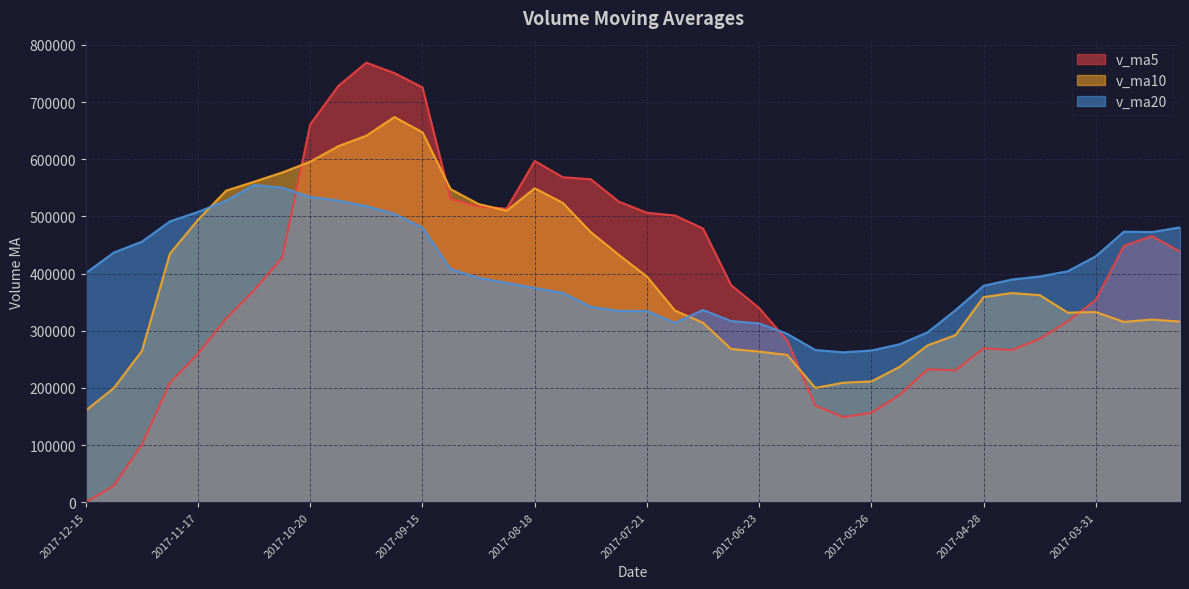

At which category does v_ma5 reach its first local valley?

2017-08-25